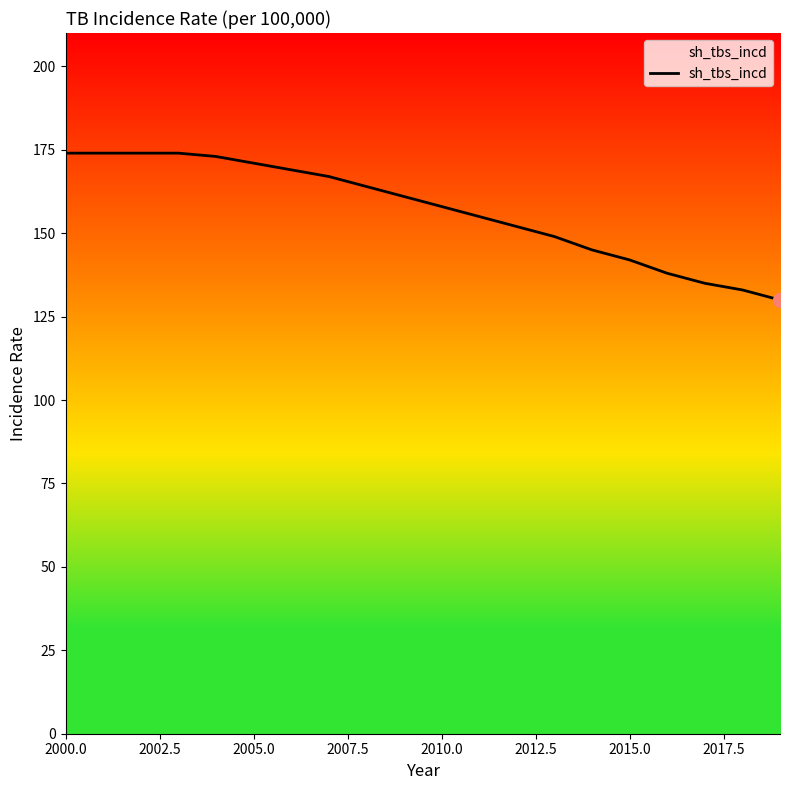

What is the smallest value displayed?

130